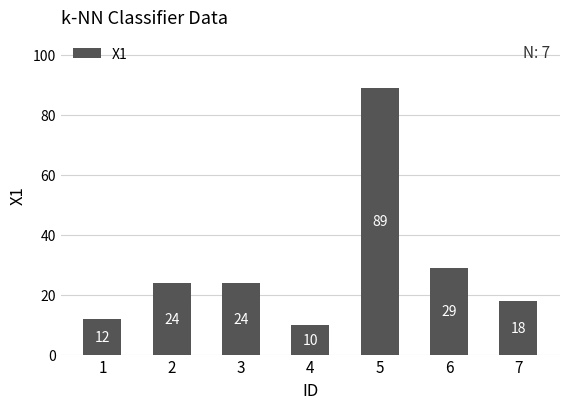

Where is the data nearest to the value 49?

6